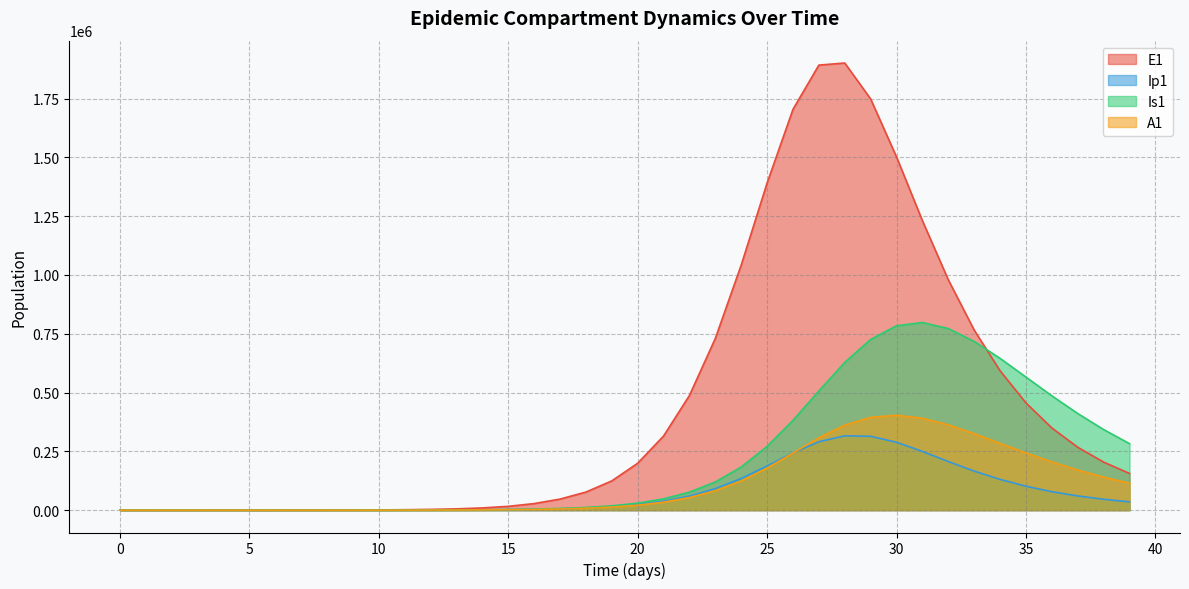

What is the highest value of the A1 series?

403691.3